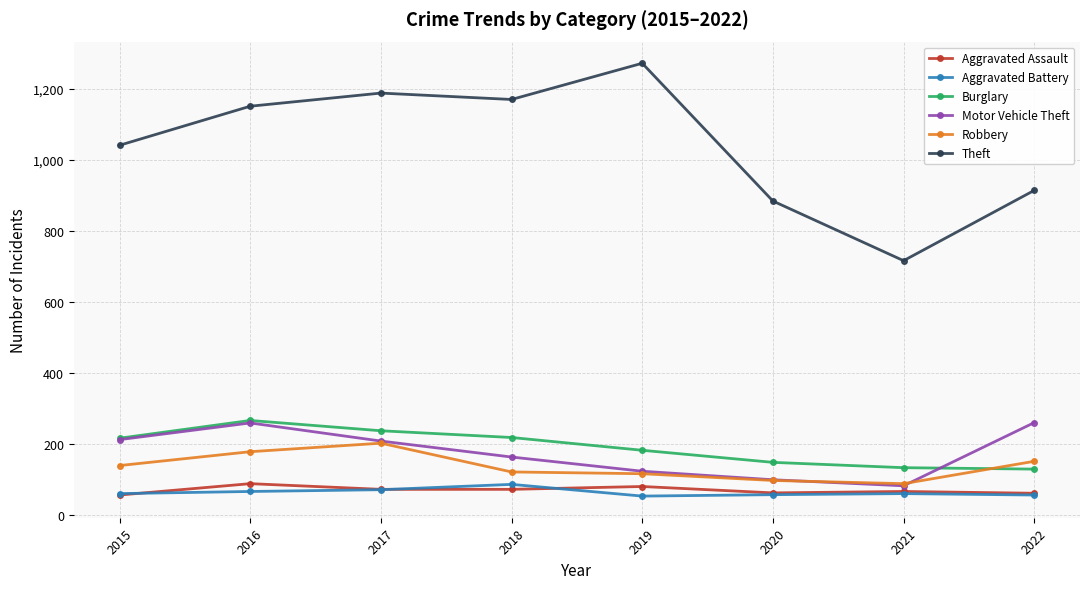

What is the maximum value for Theft?

1272